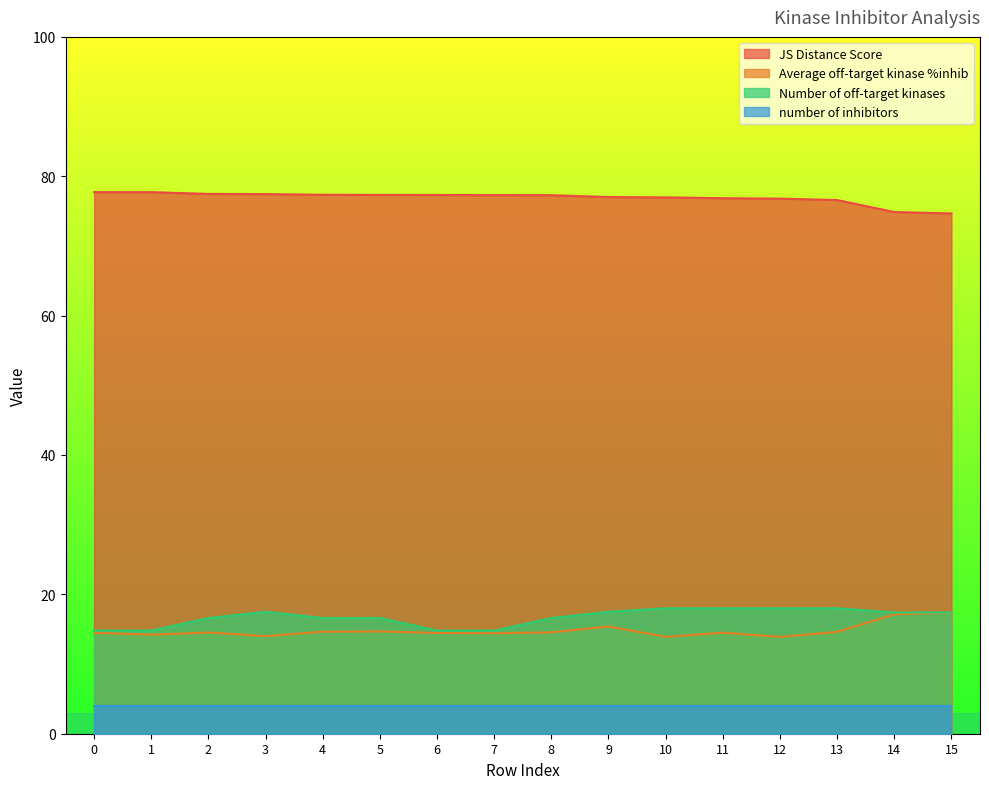

List the labels in order of JS Distance Score value, smallest first.

15, 14, 13, 12, 11, 10, 9, 8, 7, 6, 5, 4, 3, 2, 1, 0